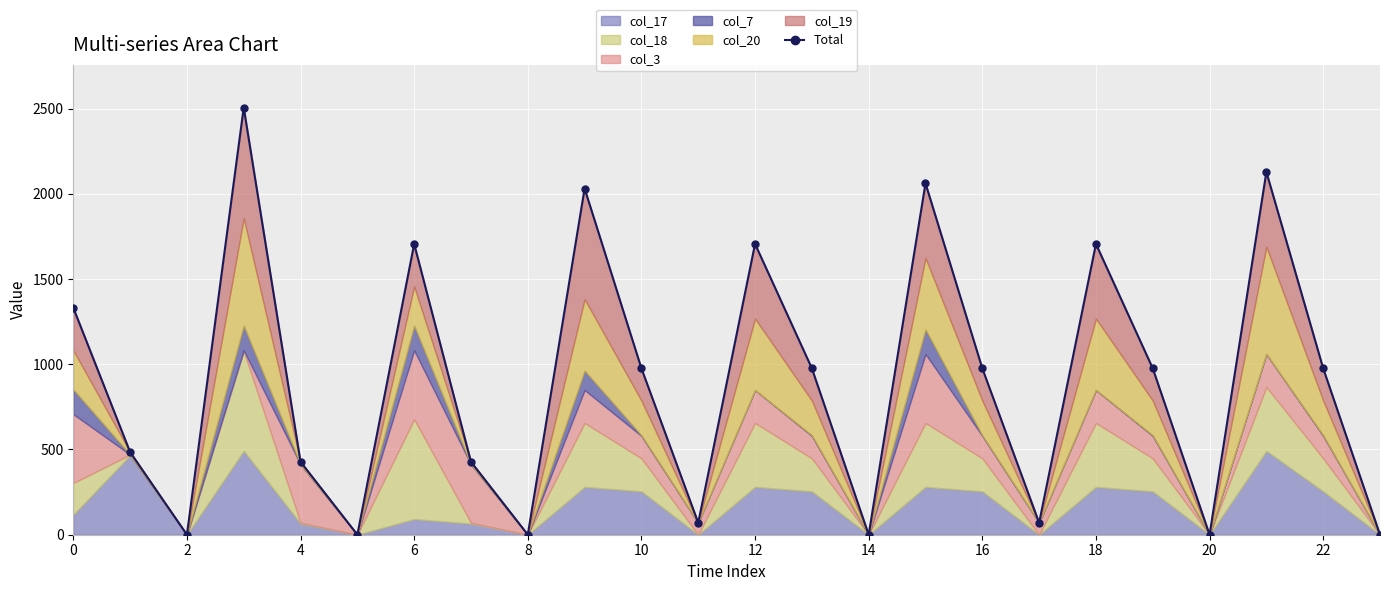

How many lines are shown in the chart?

1